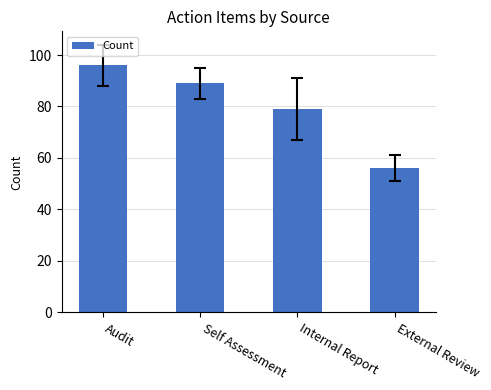

What is the sum of all values?

320